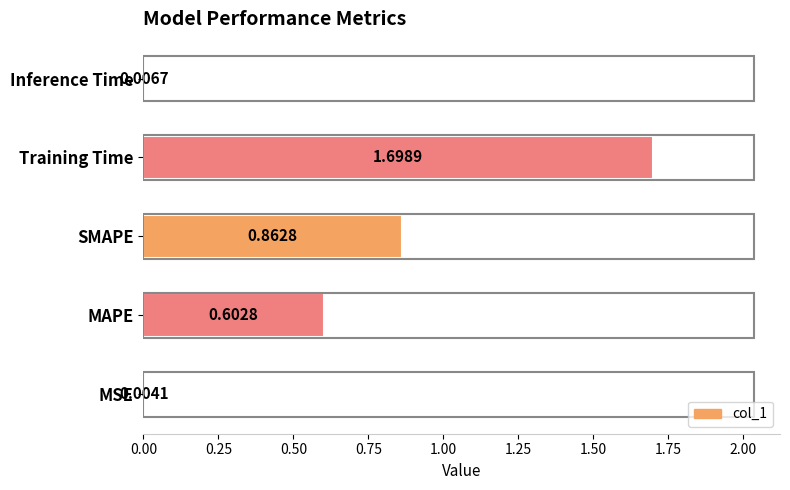

At which category does the chart reach its peak across all series?

Training Time